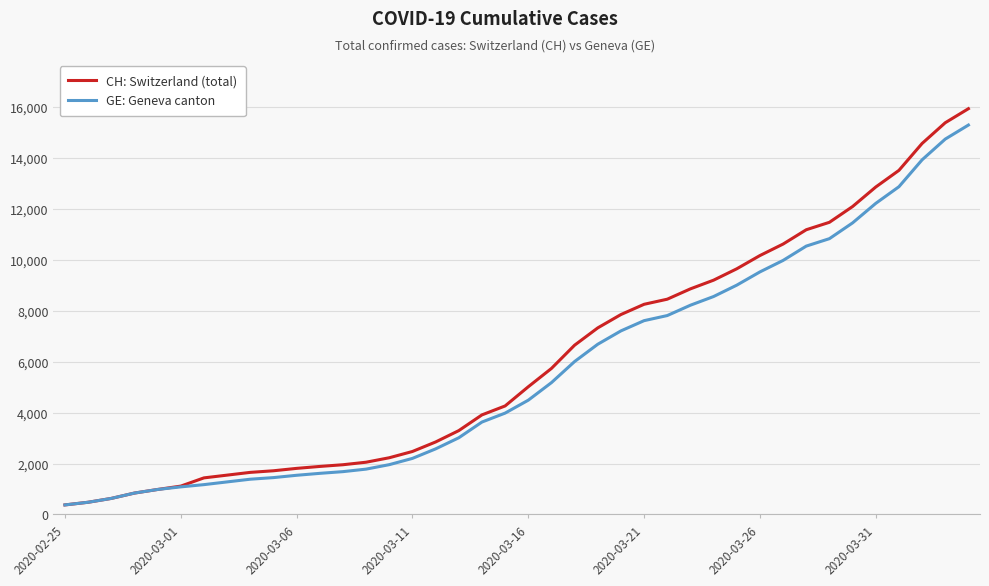

Does the chart have visible grid lines?

Yes